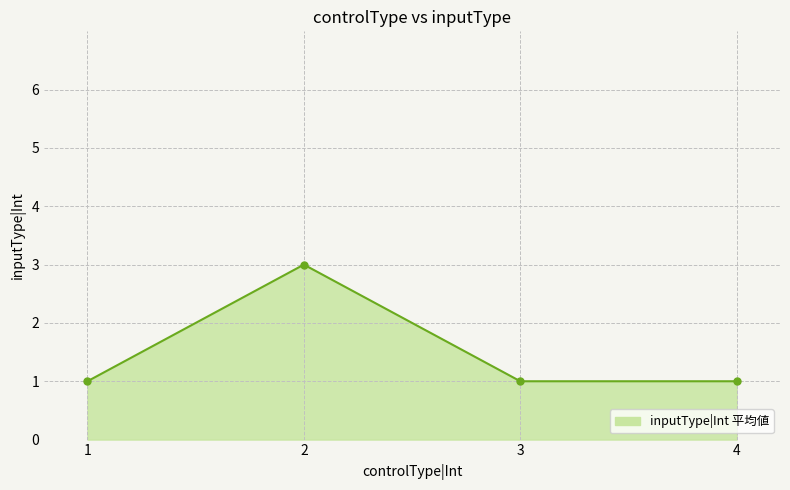

How many points are higher than both their immediate neighbors (excluding endpoints)?

1